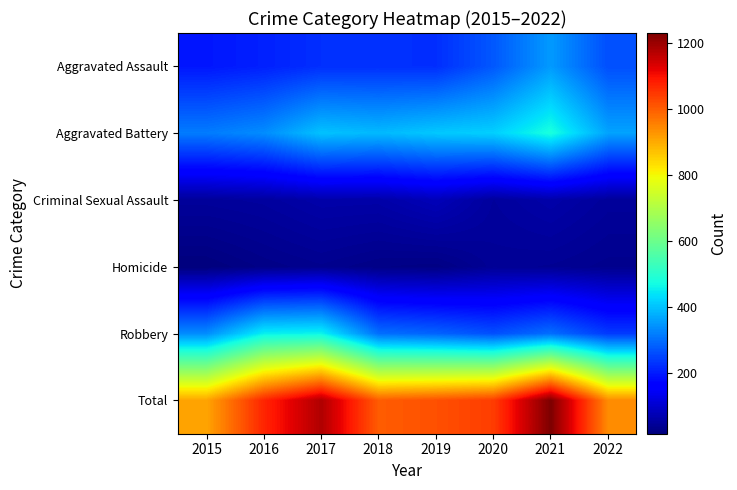

What is the minimum value shown in the chart?

15